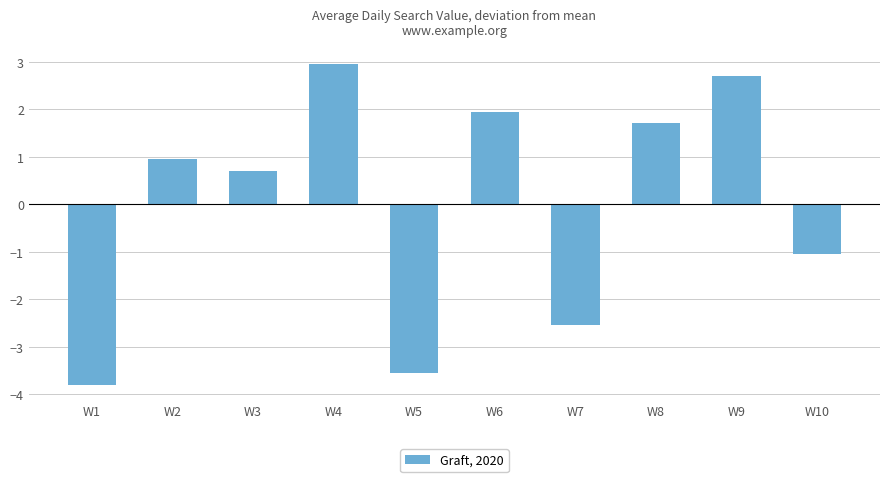

The chart shows a value of 3.0 at W4. True or false?

True